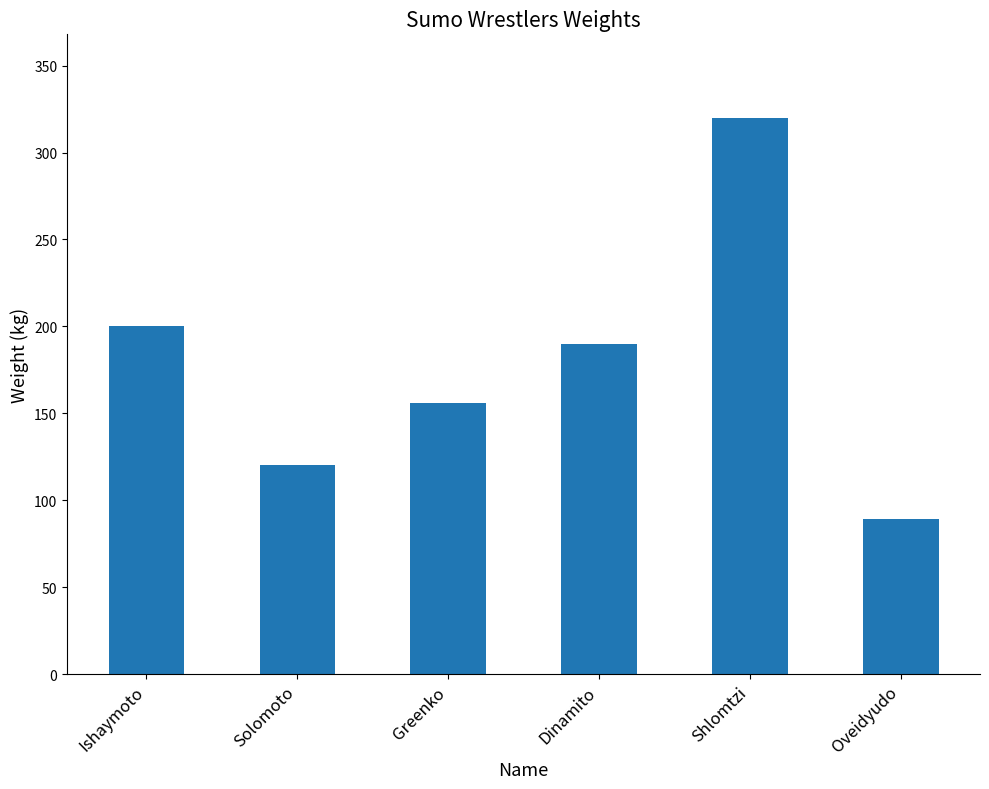

What is the ratio of the value at Ishaymoto to the value at Oveidyudo?

2.2